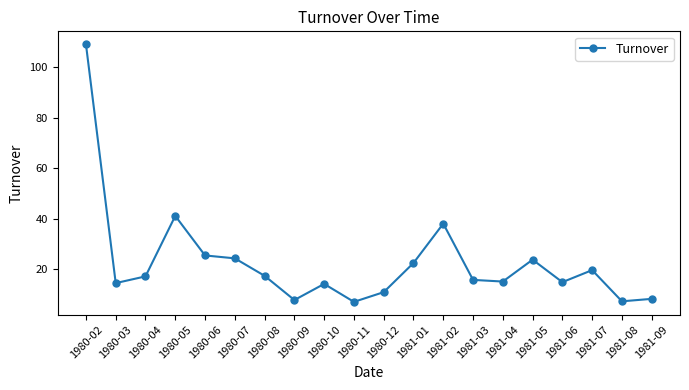

Does the chart display data point markers on the line(s)?

Yes